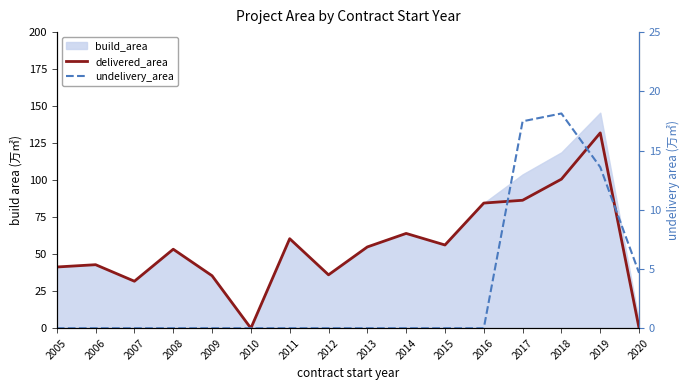

List the labels in order of undelivery_area value, smallest first.

2005, 2006, 2007, 2008, 2009, 2010, 2011, 2012, 2013, 2014, 2015, 2016, 2020, 2019, 2017, 2018